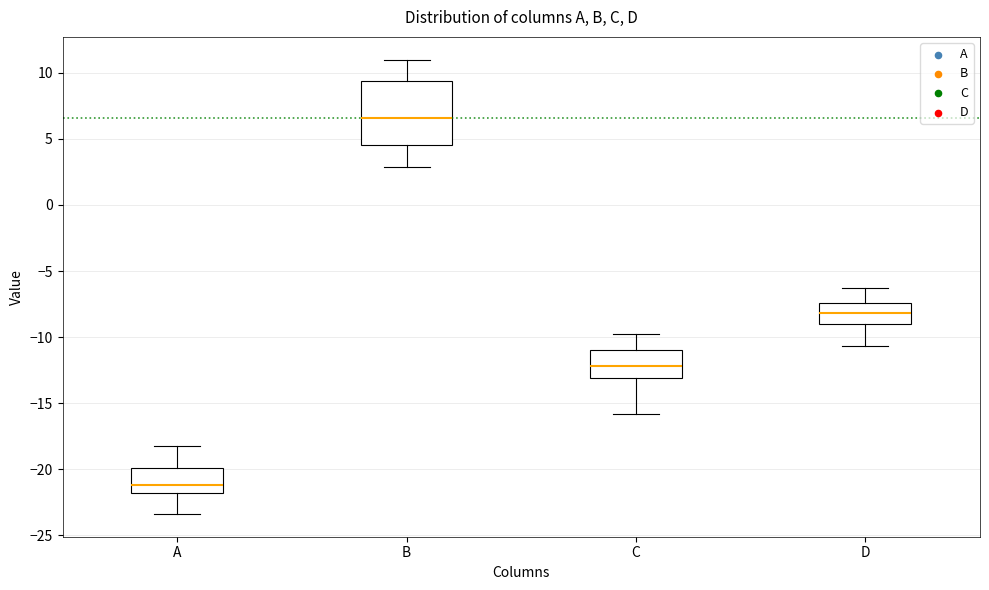

Where does the lower whisker of the box for C end on the y-axis? The values are not printed on the chart, so give them approximately, as read against the axis.

-16.0